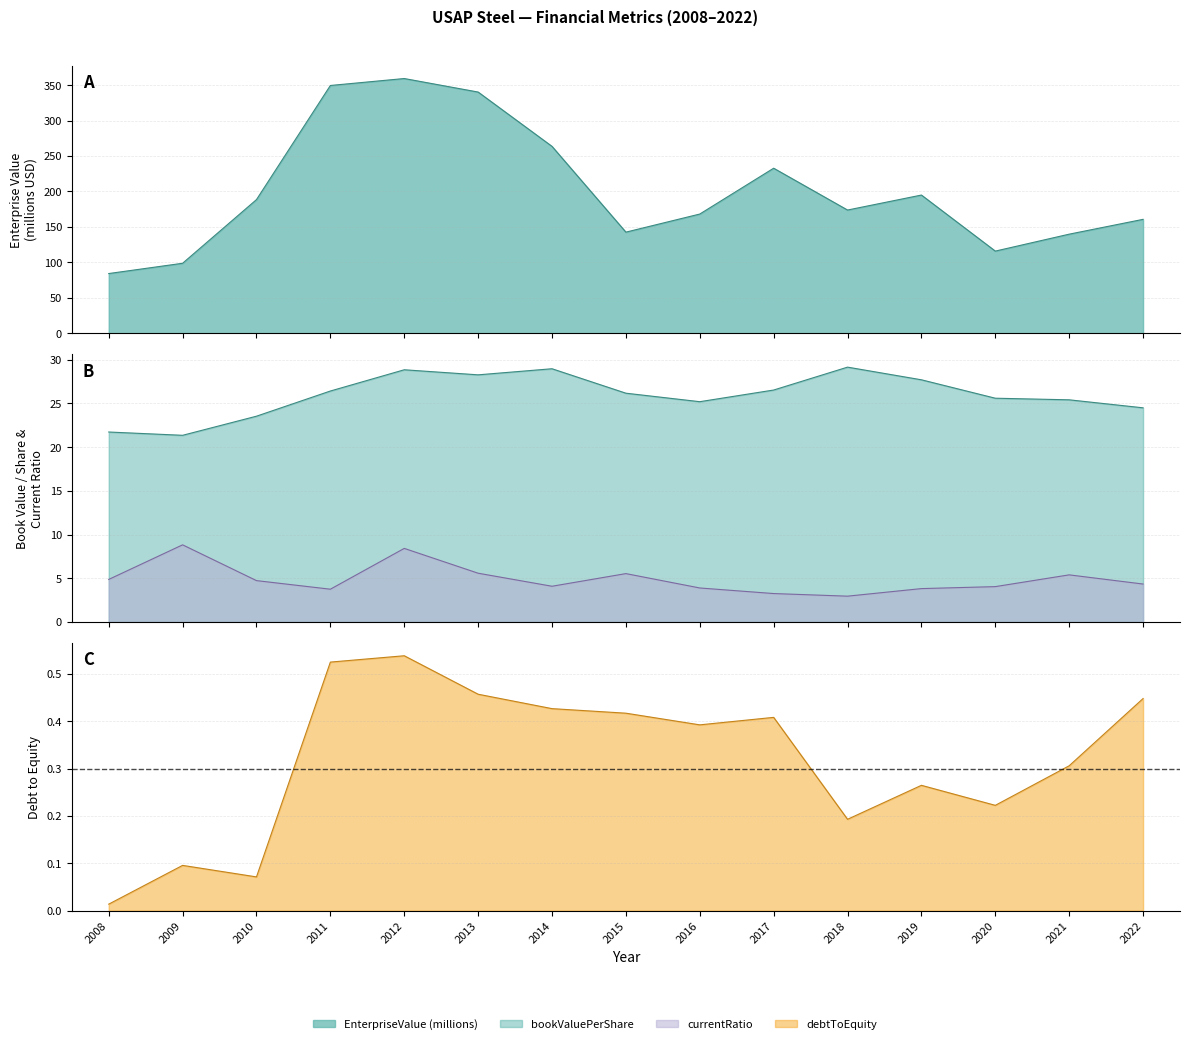

Rank the series by their maximum value, from lowest to highest.

debtToEquity, currentRatio, bookValuePerShare, EnterpriseValue